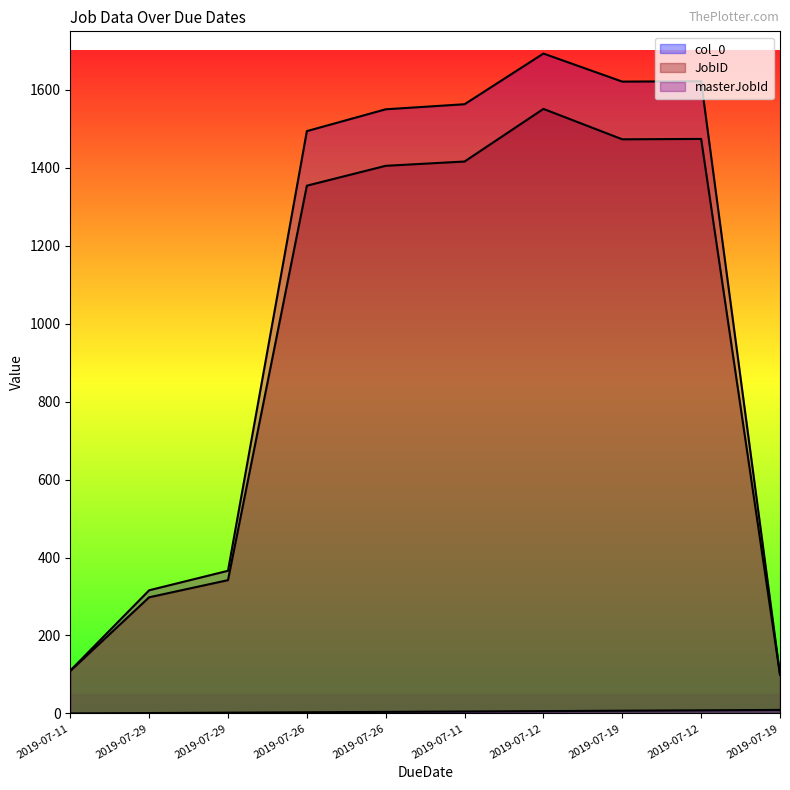

At how many categories does at least one series exceed 1608?

3